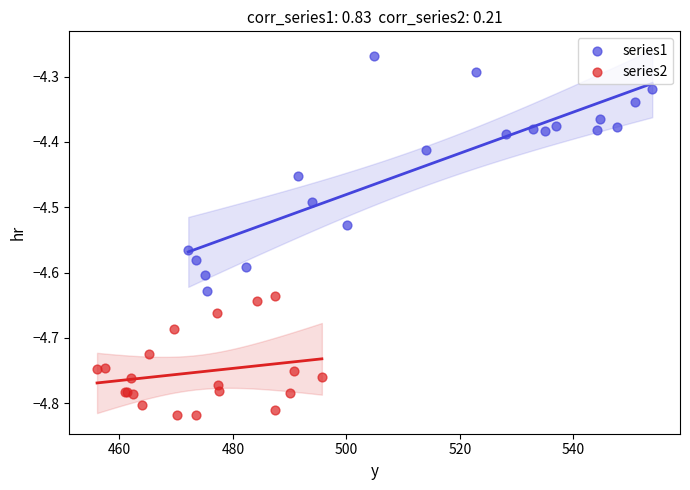

Which series has the largest Y range (max minus min)?

series1